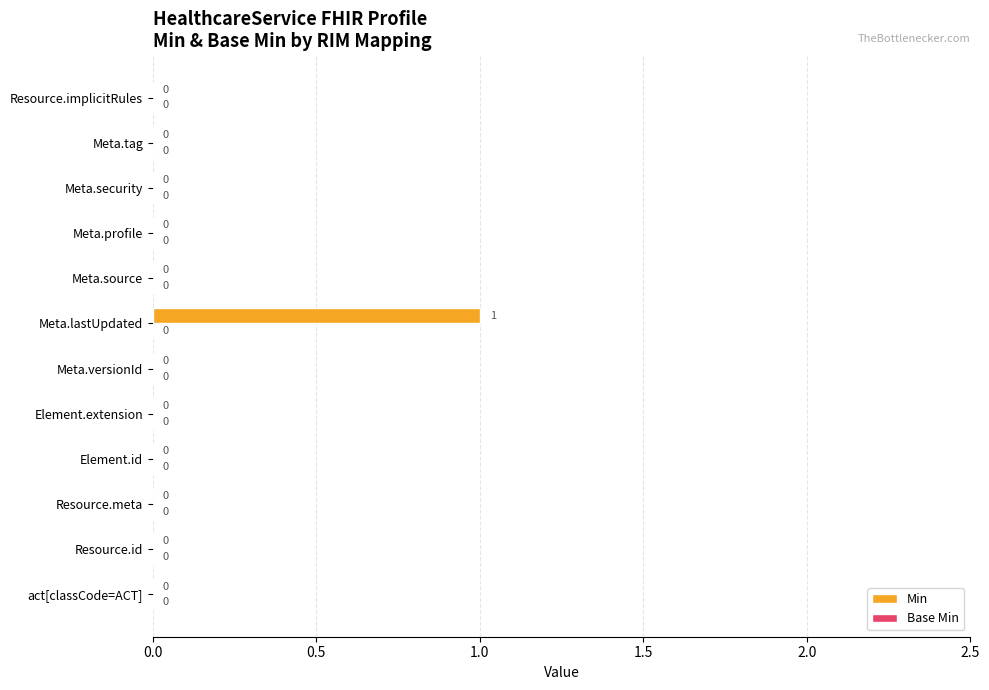

Reading top to bottom, what are all the values shown in this chart?

Resource.implicitRules=0	Meta.tag=0	Meta.security=0	Meta.profile=0	Meta.source=0	Meta.lastUpdated=1	Meta.versionId=0	Element.extension=0	Element.id=0	Resource.meta=0	Resource.id=0	act[classCode=ACT]=0